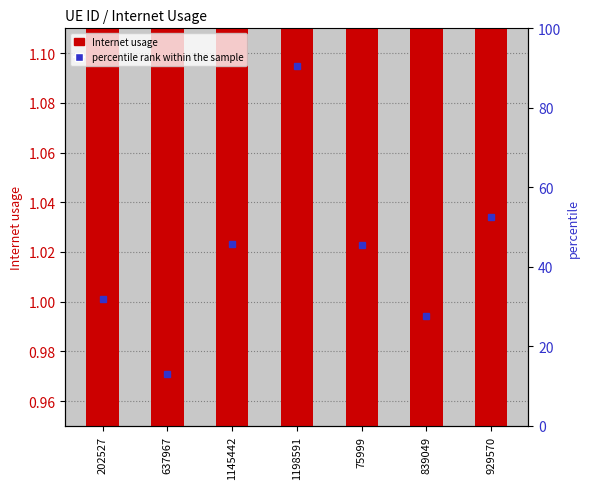

Where does the data first go above 1?

202527